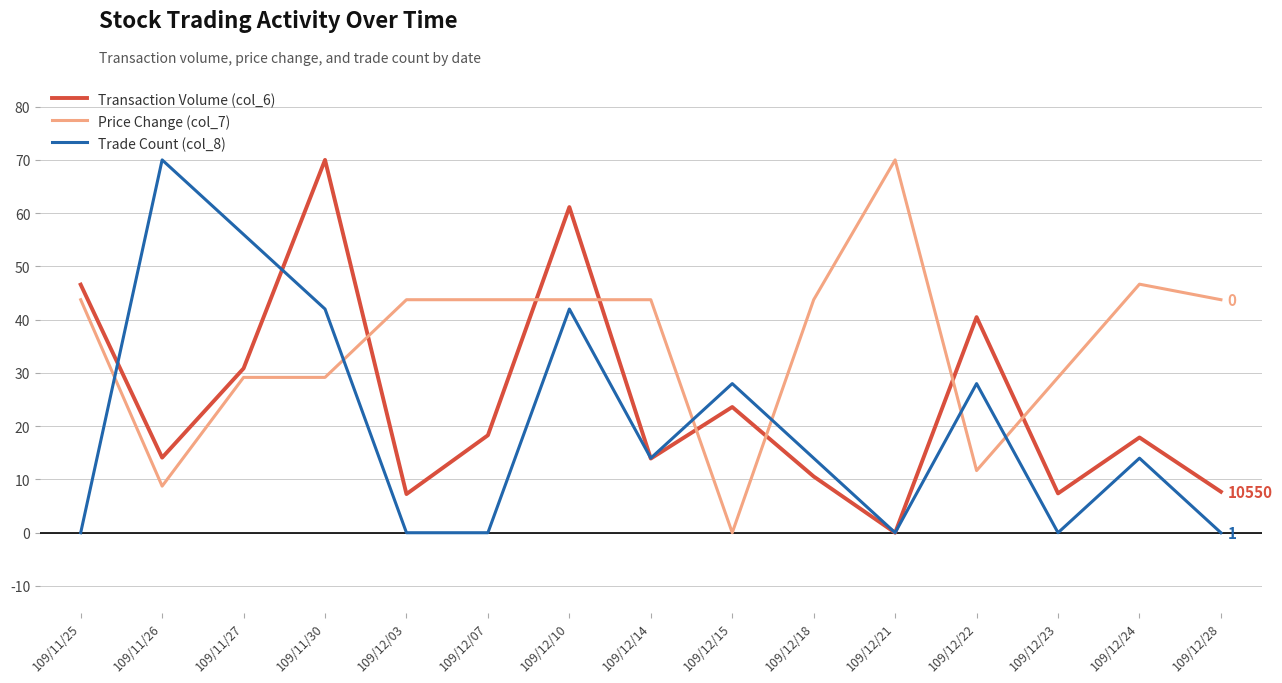

Does the chart have visible grid lines?

Yes